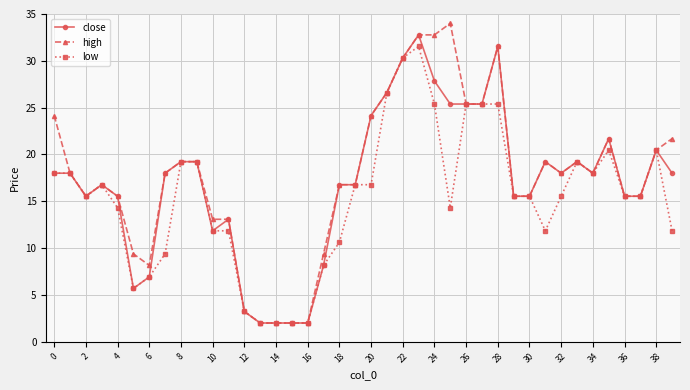

What is the highest value of the high series?

34.0